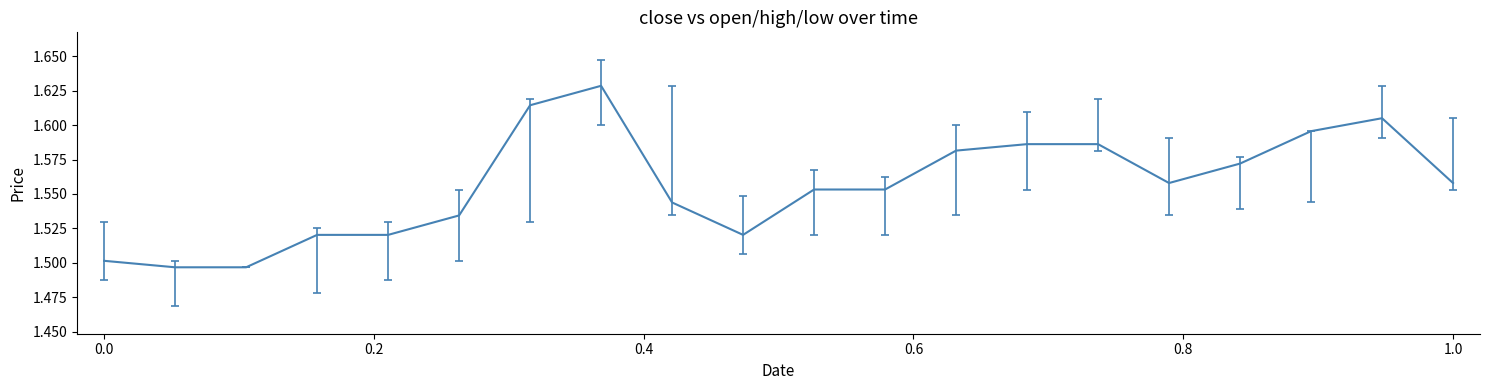

Does the chart display data point markers on the line(s)?

No